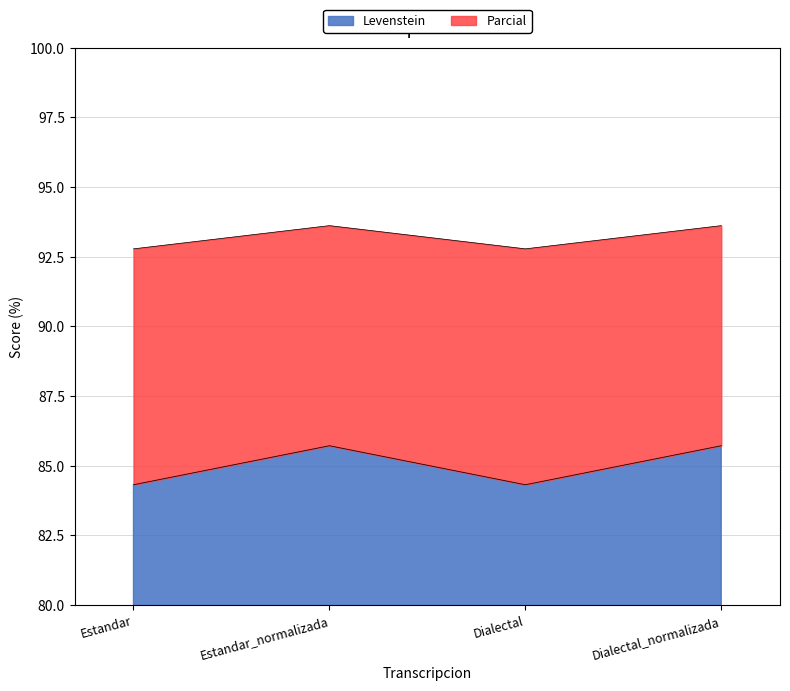

Does the chart display data point markers on the line(s)?

No